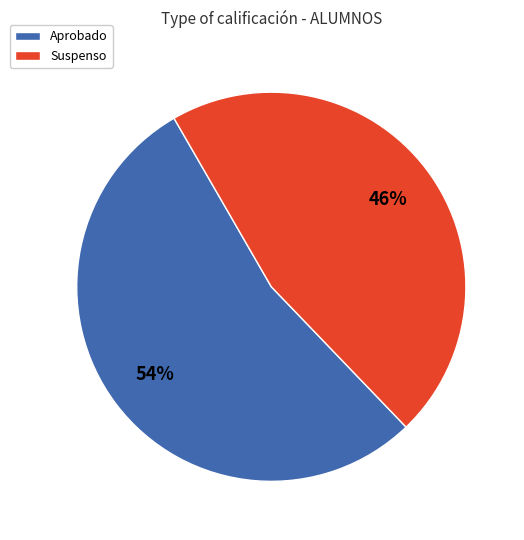

Count the number of slices in the pie.

2